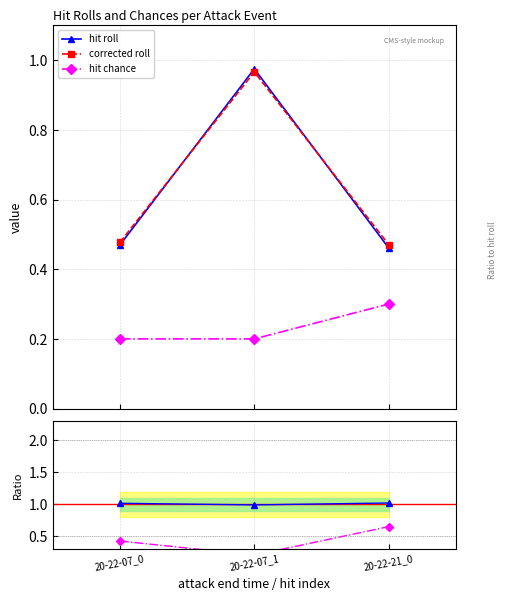

What is the minimum value shown in the chart?

0.2